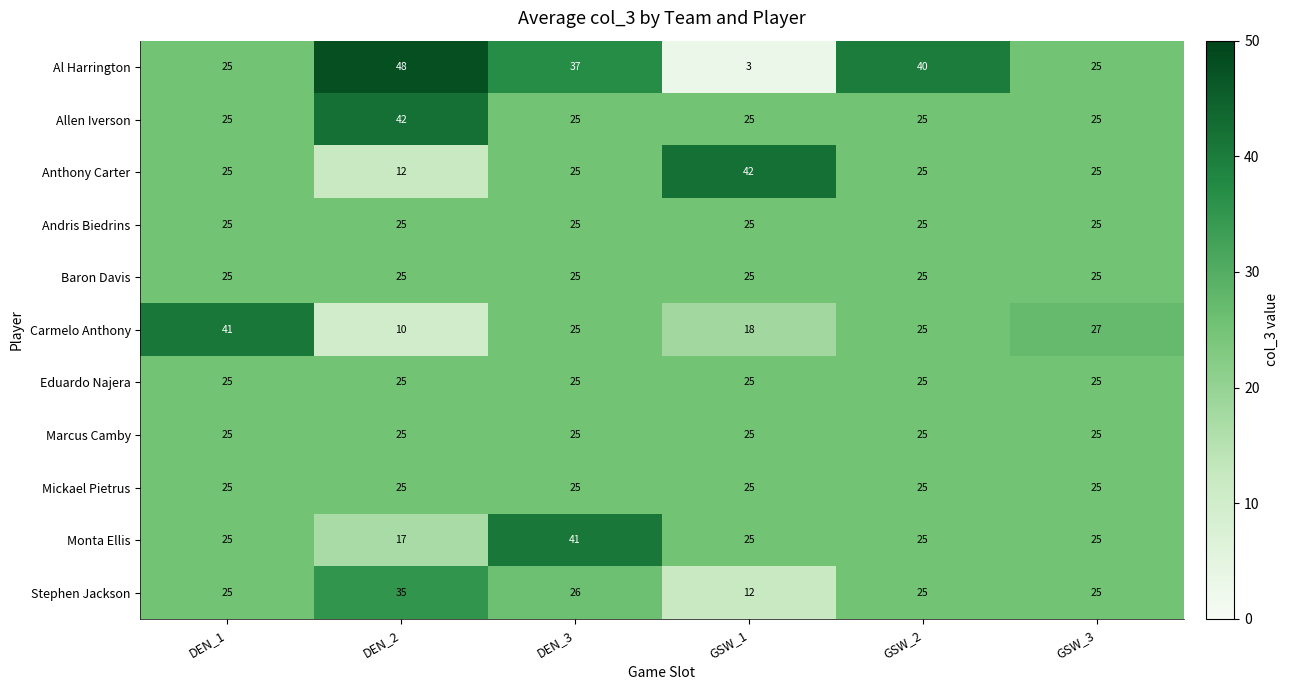

What is the average value of the Baron Davis series?

25